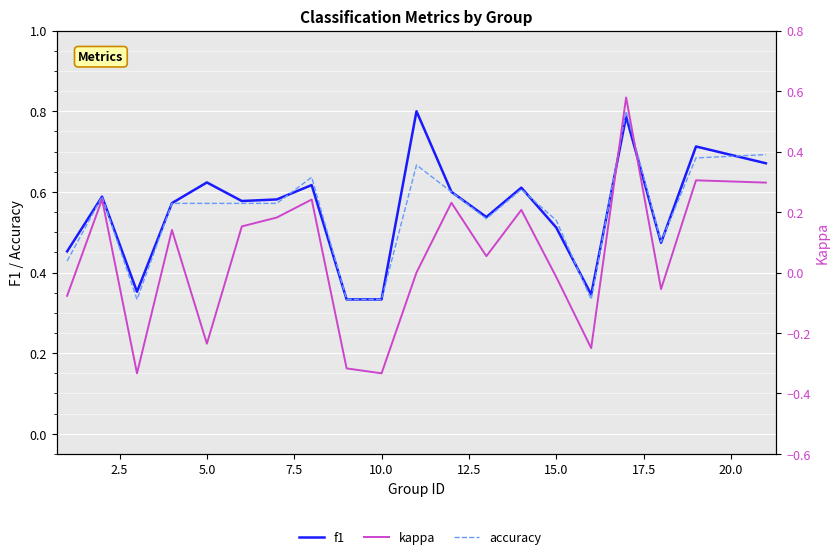

Which series has the largest range (max minus min)?

kappa